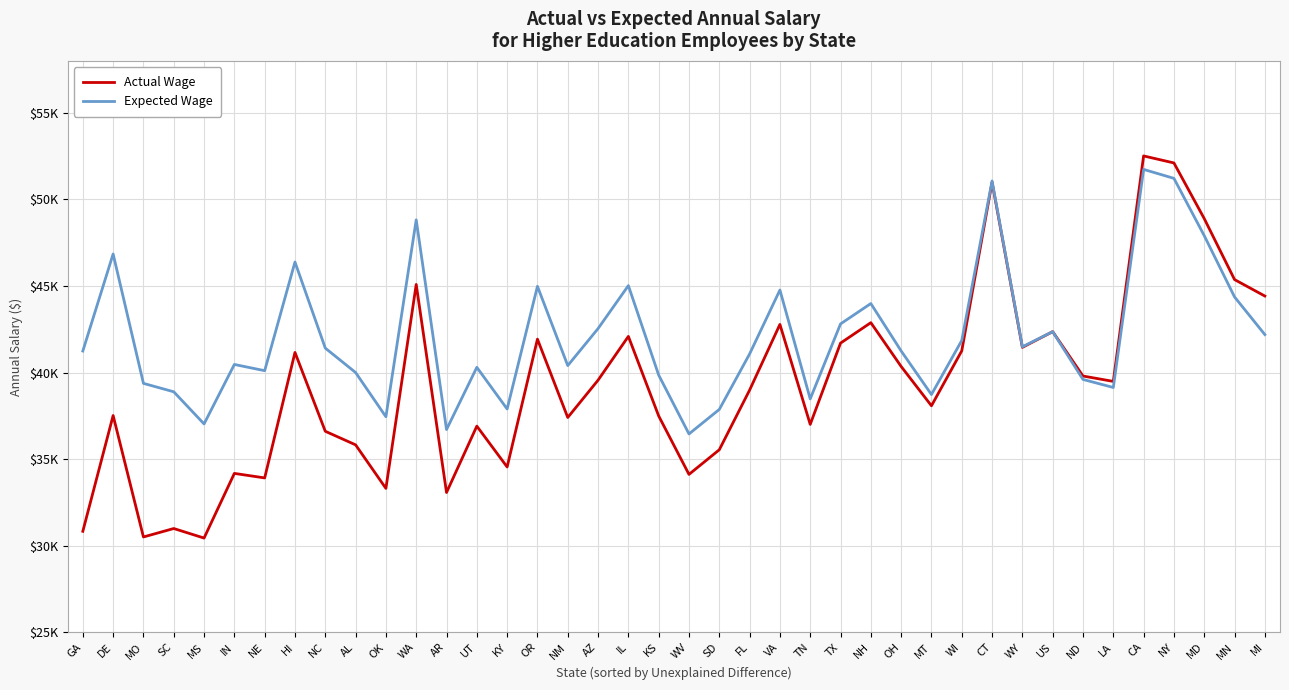

Is this an area chart (filled region under the line)?

No